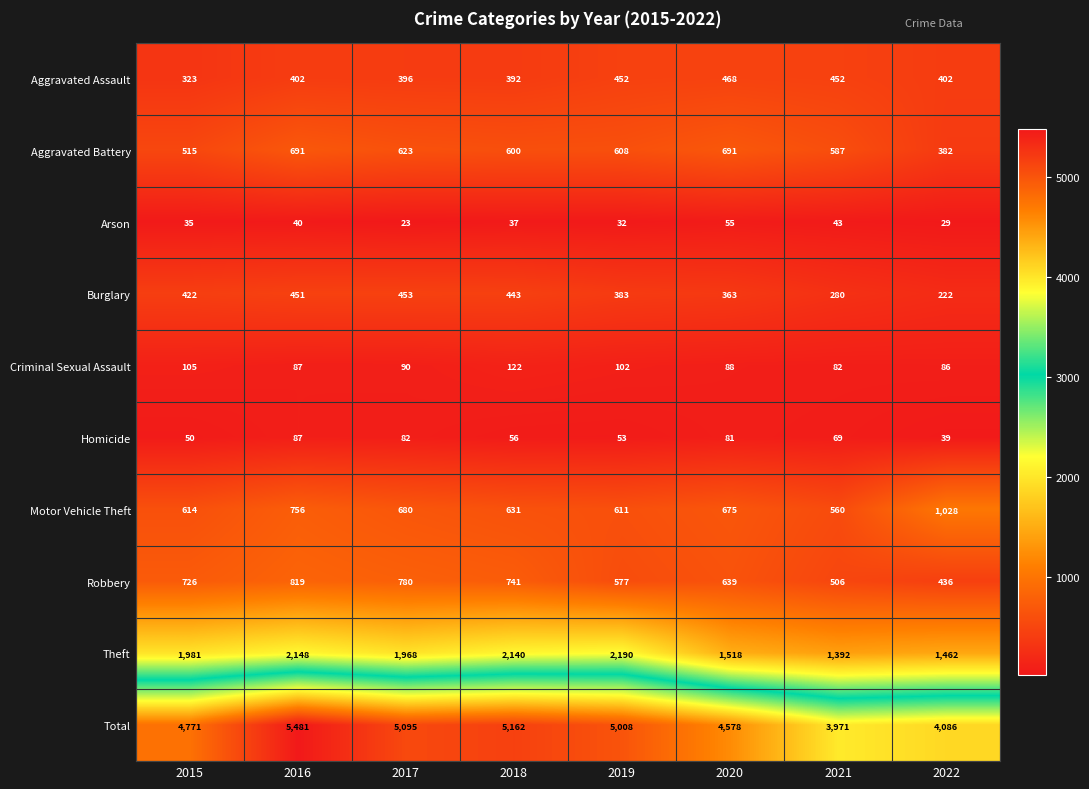

The value of Burglary at 2017 is 277. True or false?

False